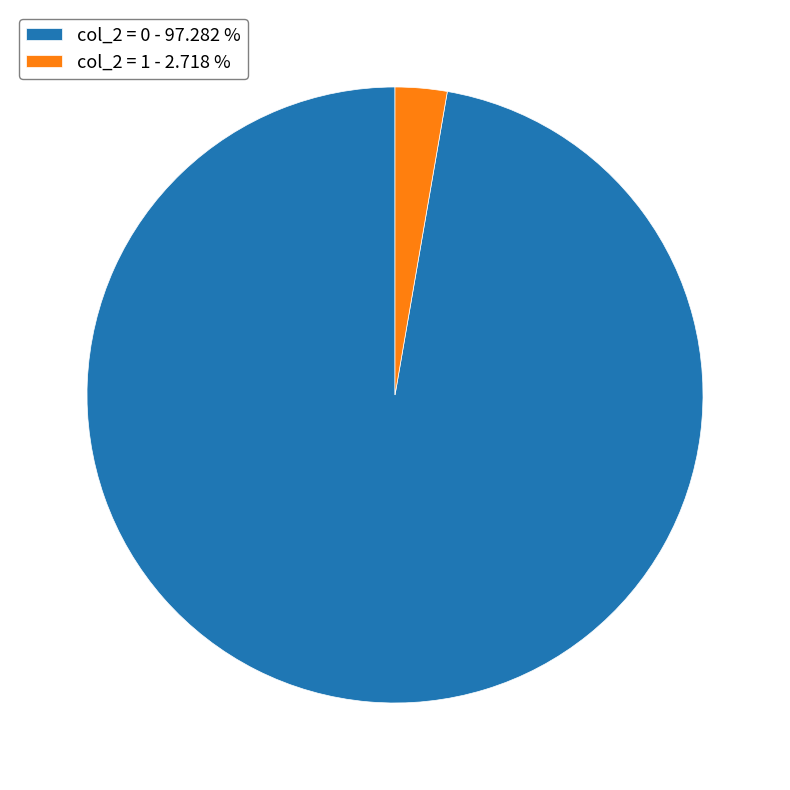

Which has a higher value, col_2 = 0 - 97.282 % or col_2 = 1 - 2.718 %?

col_2 = 0 - 97.282 %